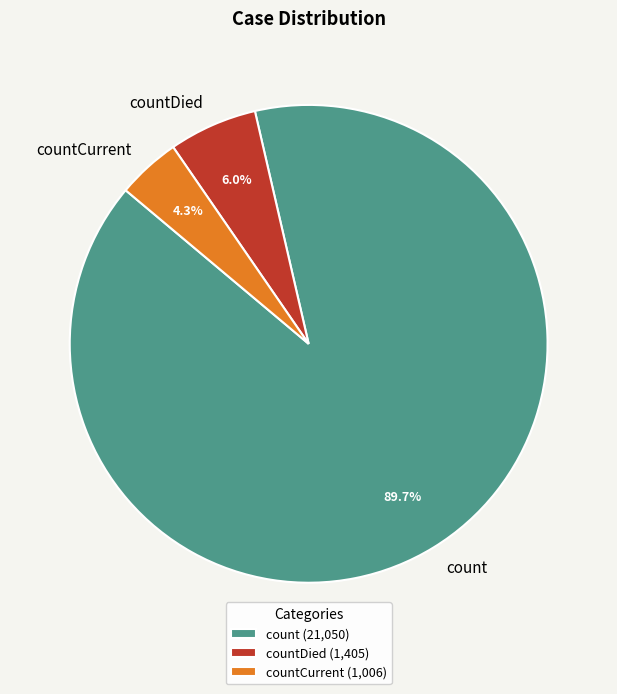

What percentage is the countDied slice, to the nearest percent?

6%